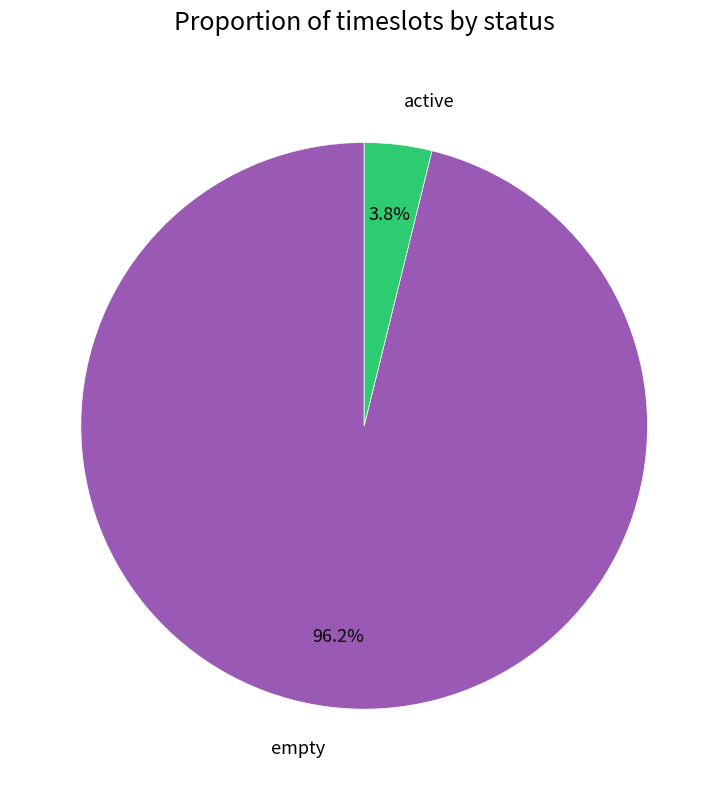

What percentage is the empty slice, to the nearest percent?

96%